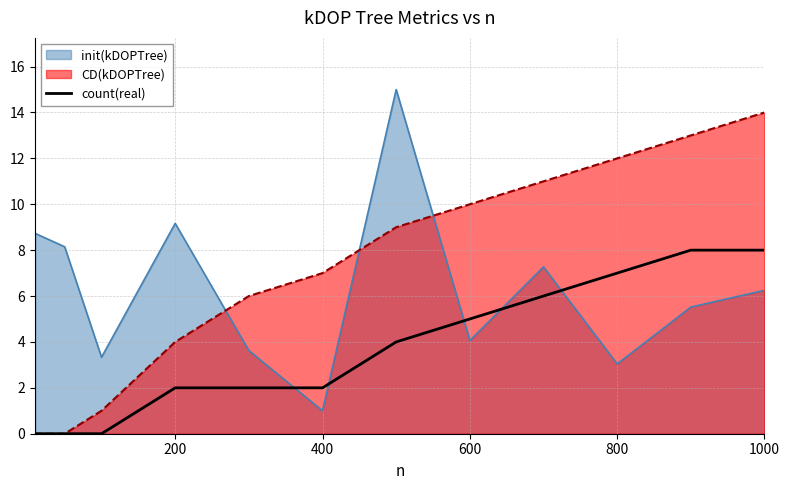

Is it true that init(kDOPTree) equals 10.4 at 1000?

False